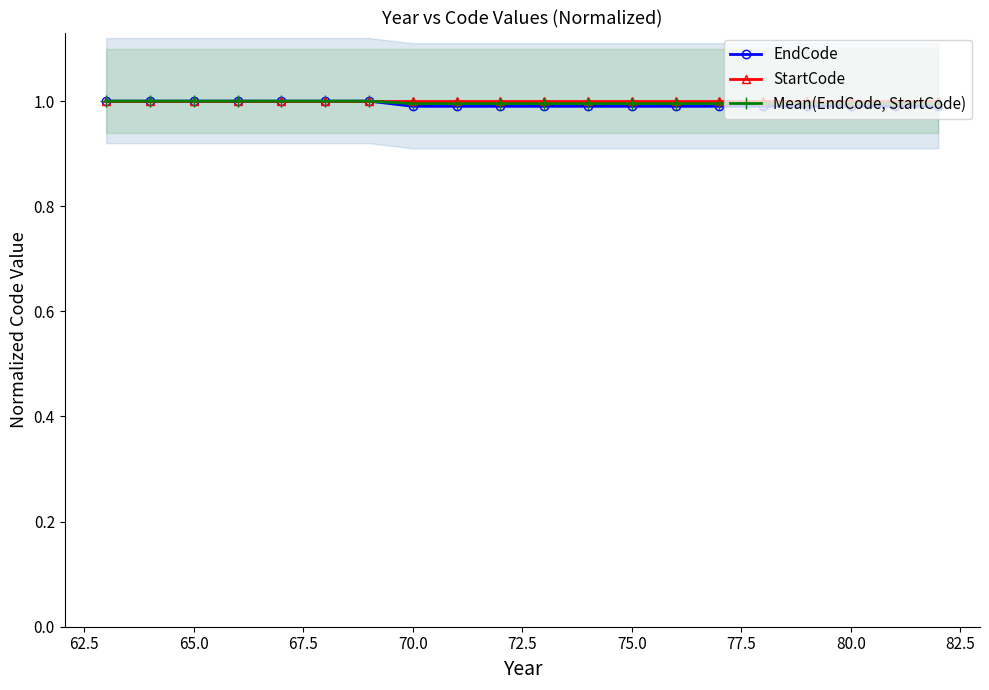

What is the minimum value for EndCode?

1.0